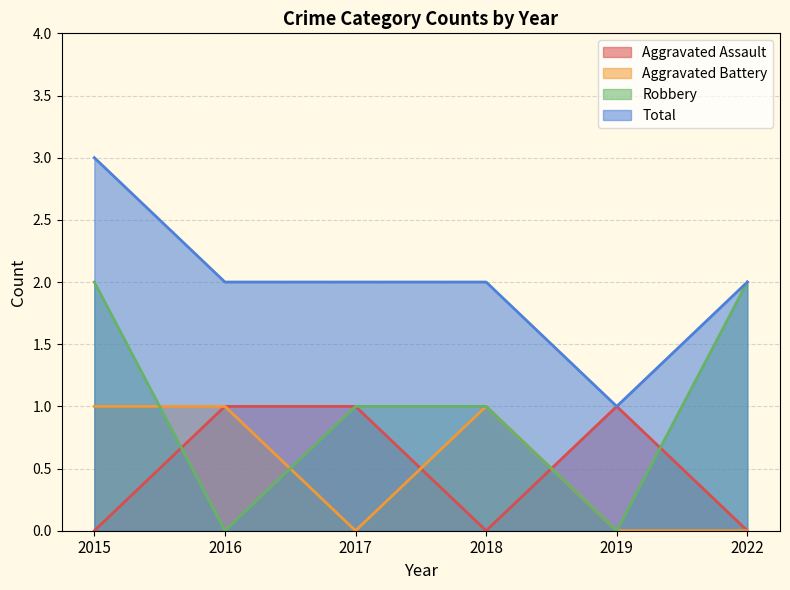

Reading left to right, transcribe all the data shown in this chart.

Aggravated Assault: 2015=0	2016=1	2017=1	2018=0	2019=1	2022=0
Aggravated Battery: 2015=1	2016=1	2017=0	2018=1	2019=0	2022=0
Robbery: 2015=2	2016=0	2017=1	2018=1	2019=0	2022=2
Total: 2015=3	2016=2	2017=2	2018=2	2019=1	2022=2